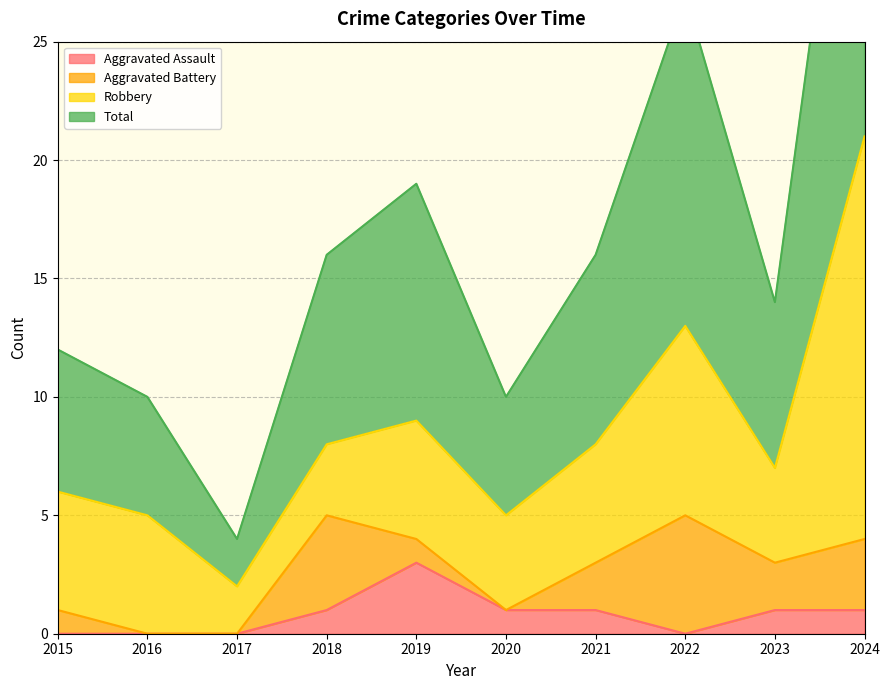

List the labels in order of Aggravated Assault value, smallest first.

2015, 2016, 2017, 2022, 2018, 2020, 2021, 2023, 2024, 2019